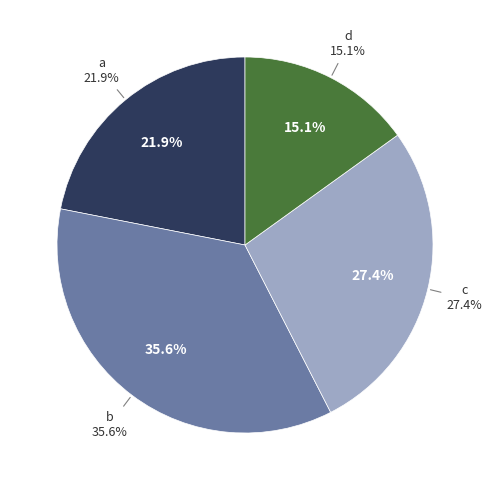

To the nearest percent, what percentage of the pie is b?

36%